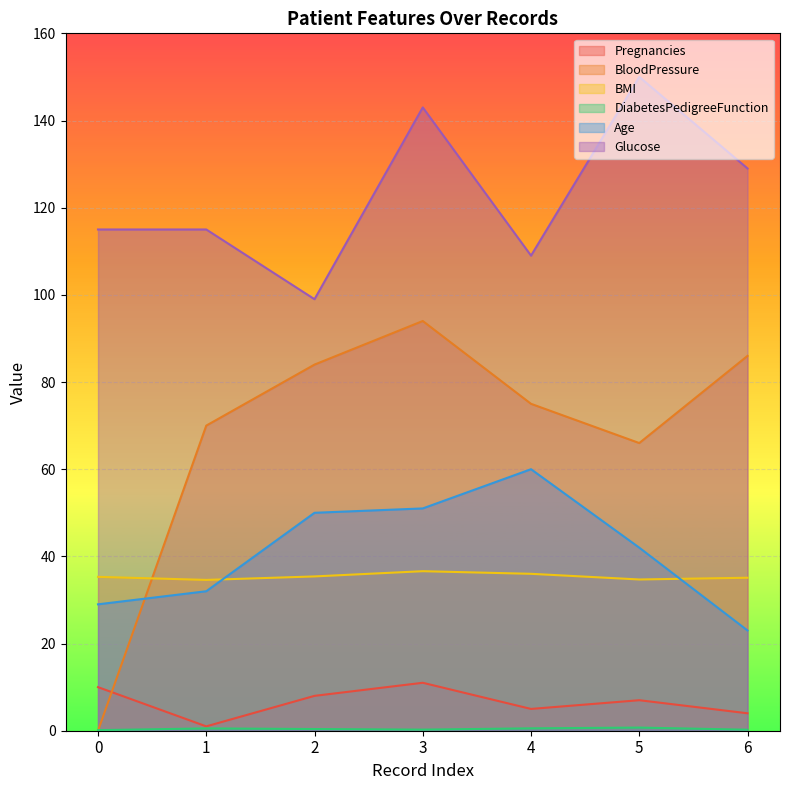

Reading right to left, transcribe all the data shown in this chart.

Pregnancies: 6=4.0	5=7.0	4=5.0	3=11.0	2=8.0	1=1.0	0=10.0
BloodPressure: 6=86.0	5=66.0	4=75.0	3=94.0	2=84.0	1=70.0	0=0.0
BMI: 6=35.1	5=34.7	4=36.0	3=36.6	2=35.4	1=34.6	0=35.3
DiabetesPedigreeFunction: 6=0.2	5=0.7	4=0.5	3=0.3	2=0.4	1=0.5	0=0.1
Age: 6=23.0	5=42.0	4=60.0	3=51.0	2=50.0	1=32.0	0=29.0
Glucose: 6=129.0	5=150.0	4=109.0	3=143.0	2=99.0	1=115.0	0=115.0